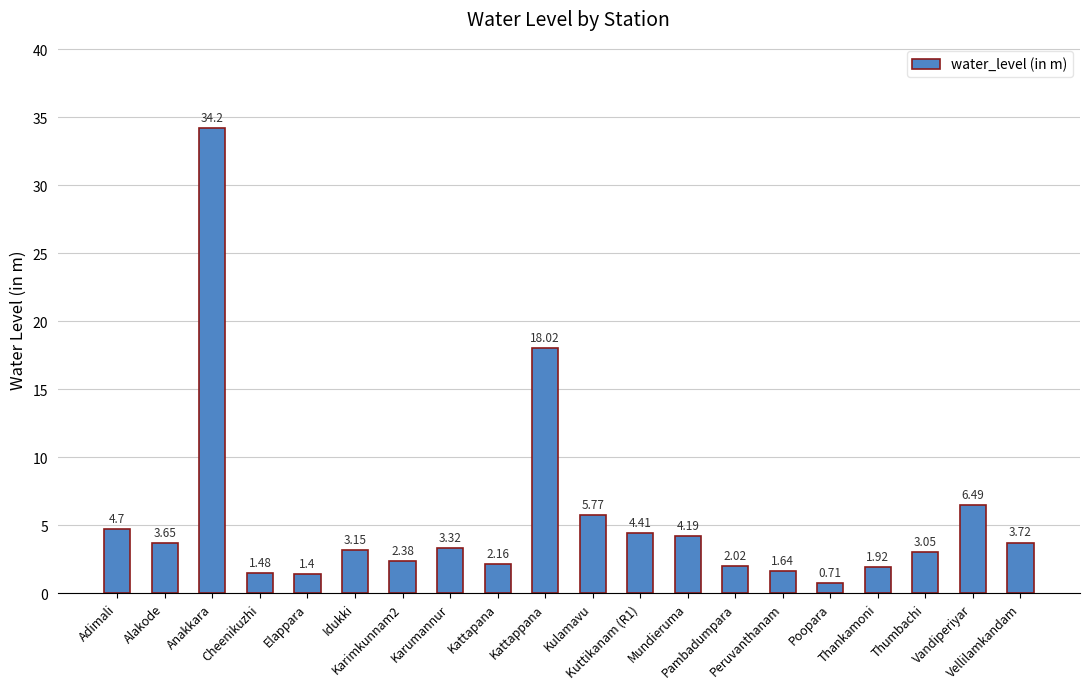

How many bars are there in total?

20